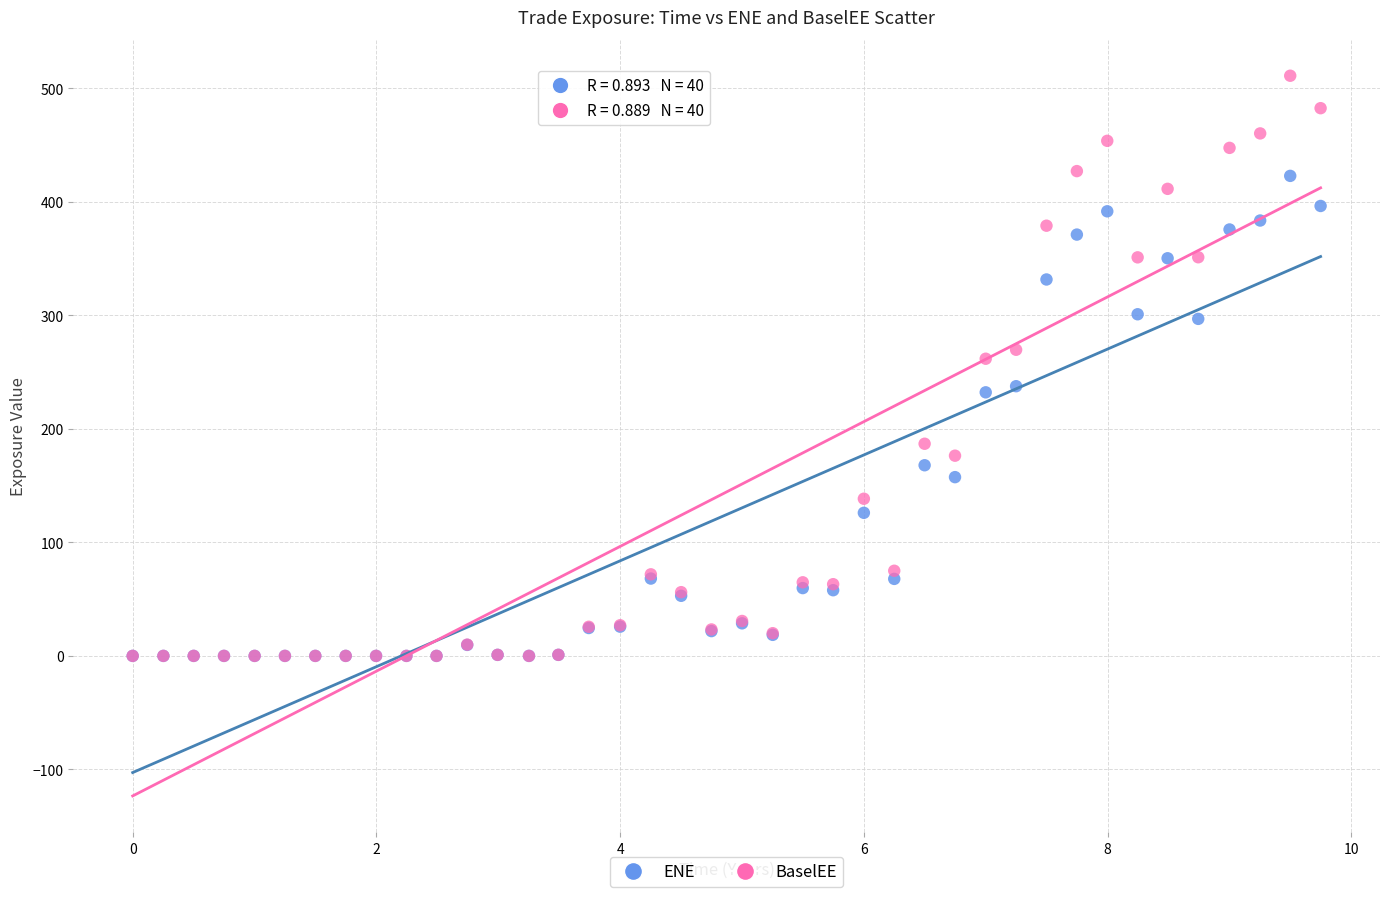

Which series reaches the maximum Y coordinate?

BaselEE